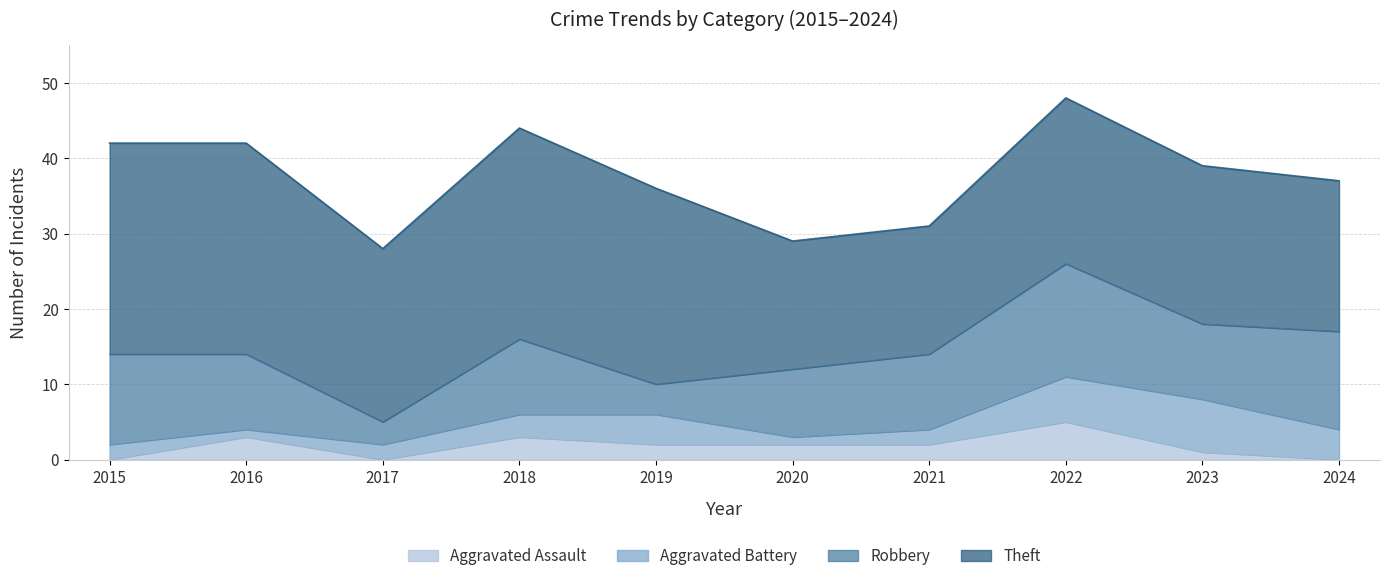

Which category has the highest value in the Robbery series?

2022